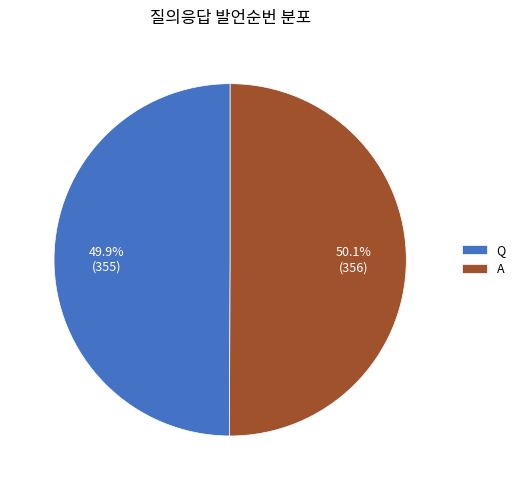

What is the ratio of the value at Q to the value at A?

1.0